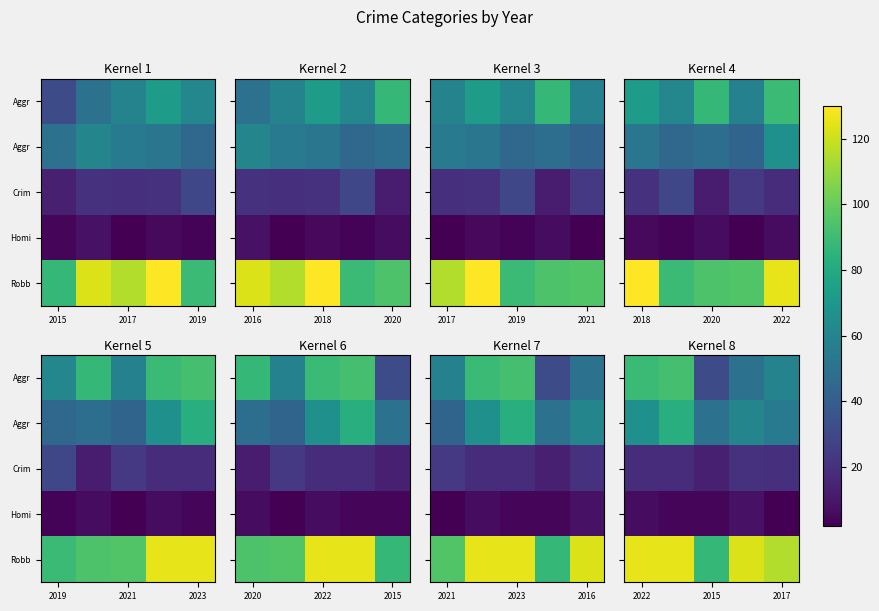

Count the number of data series in this chart.

5